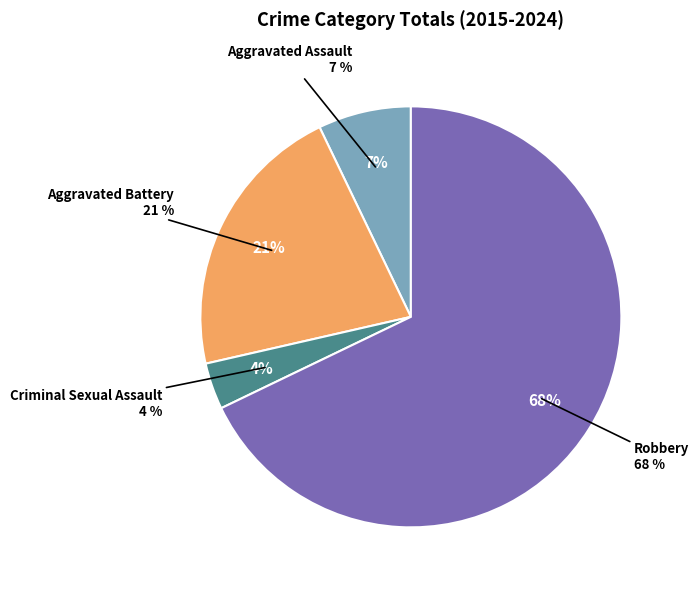

Is there a majority slice in this chart?

Yes